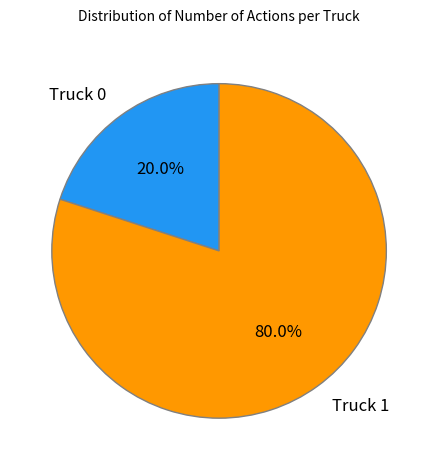

What portion of the pie excludes Truck 1?

20.0%